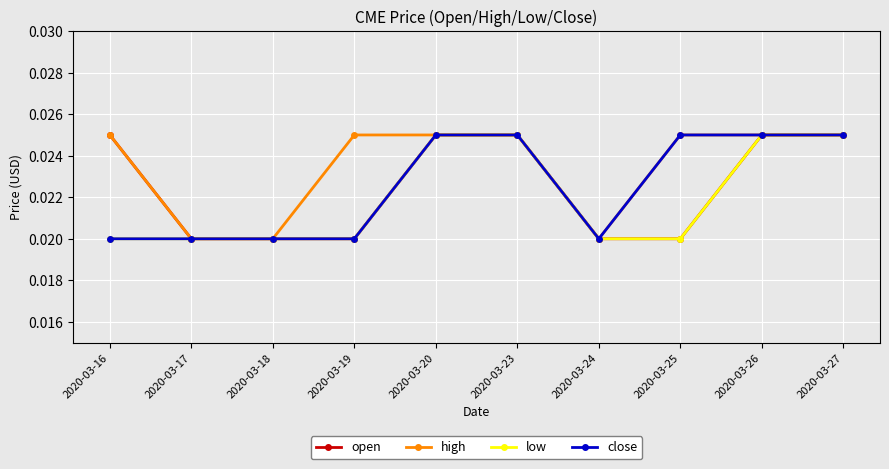

At how many categories does at least one series exceed 0?

10